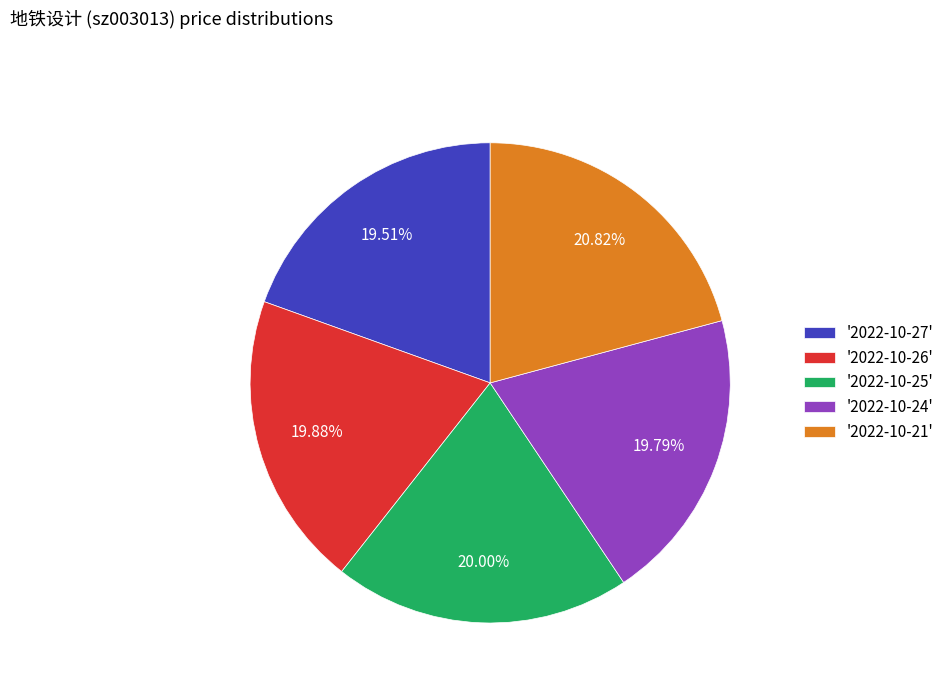

Count the number of slices in the pie.

5